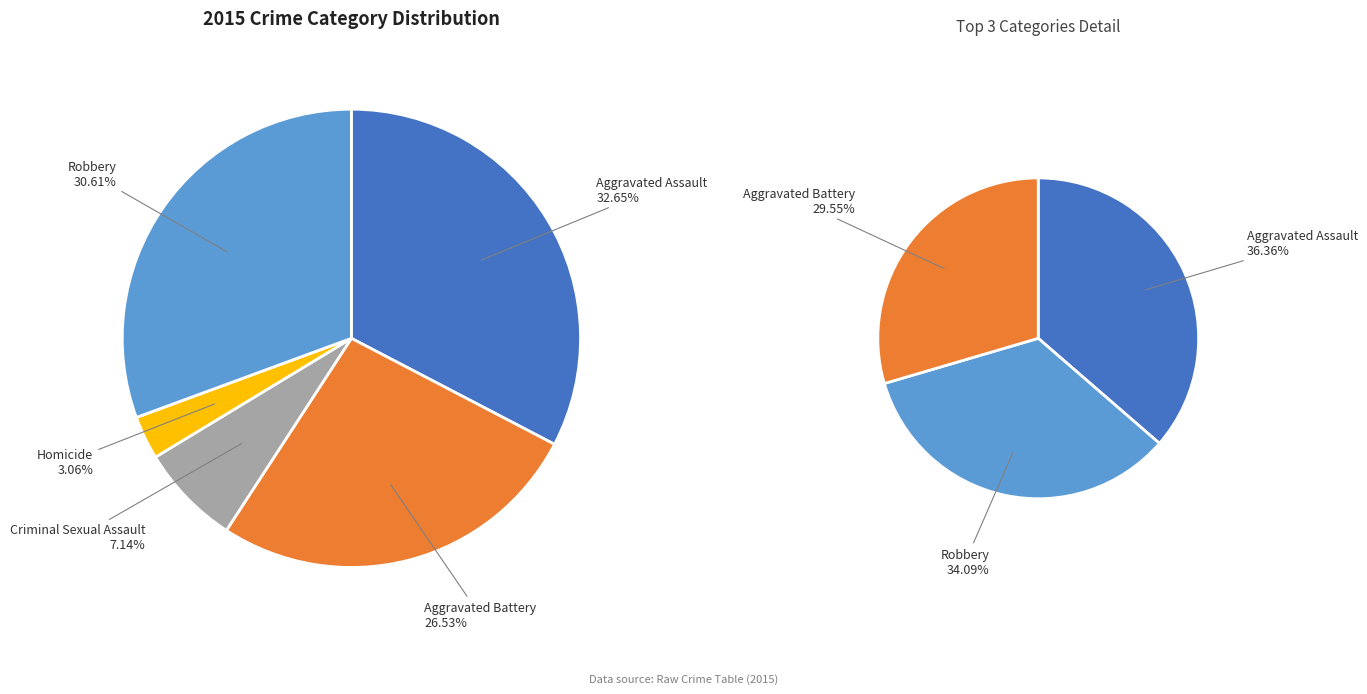

What is the smallest slice in the pie chart?

Homicide